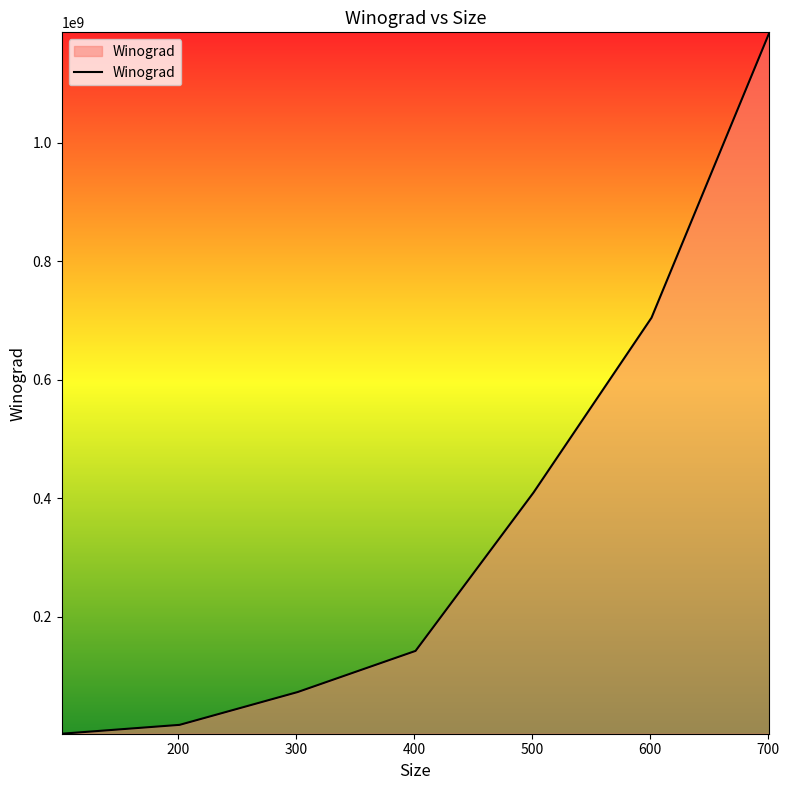

Reading right to left, list all the values displayed in this chart.

1186747547	704689544	409520866	142042295	72502290	17128377	2156363